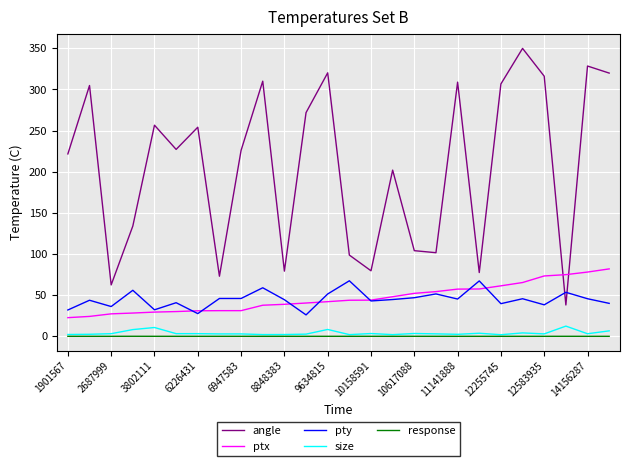

Which series has the widest spread of values?

angle